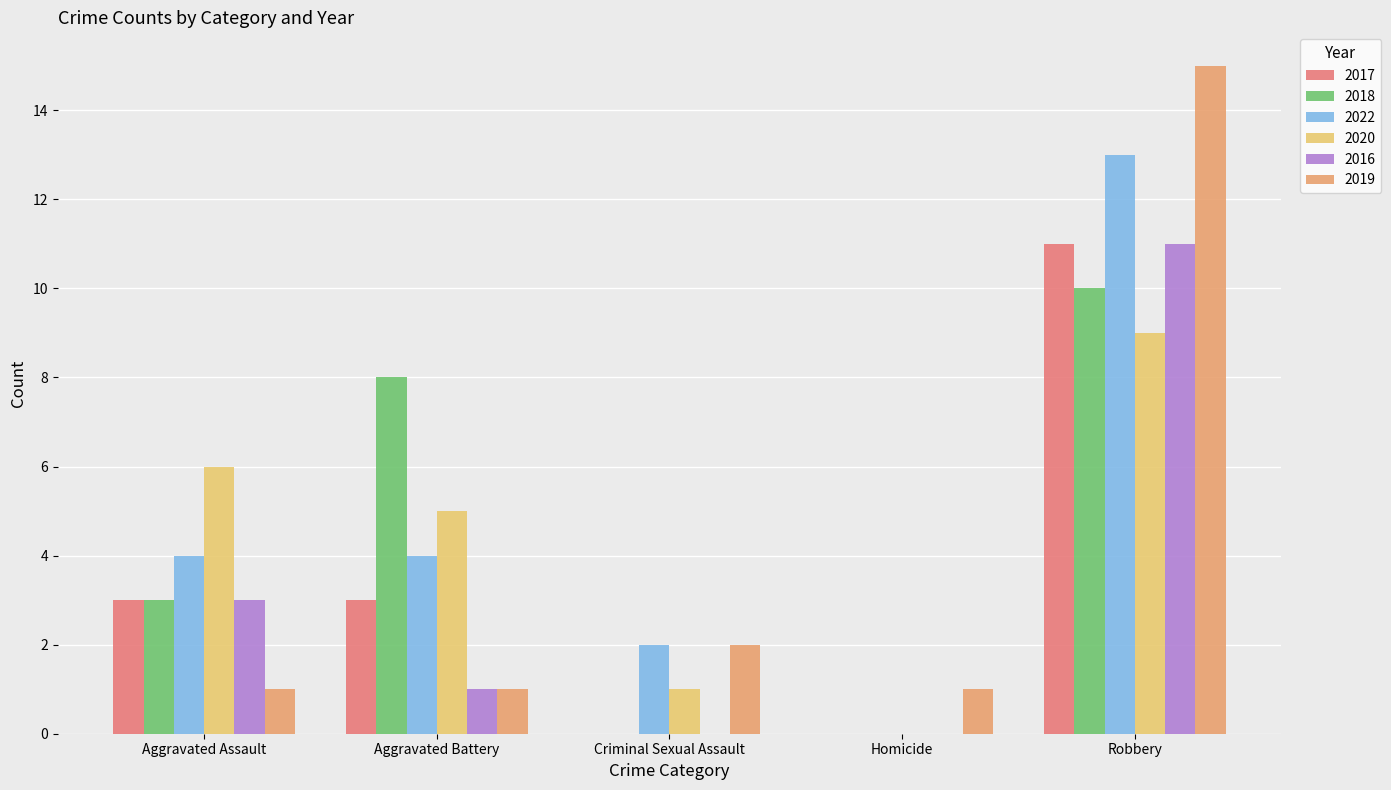

At which category is the sum across all series the highest?

Robbery